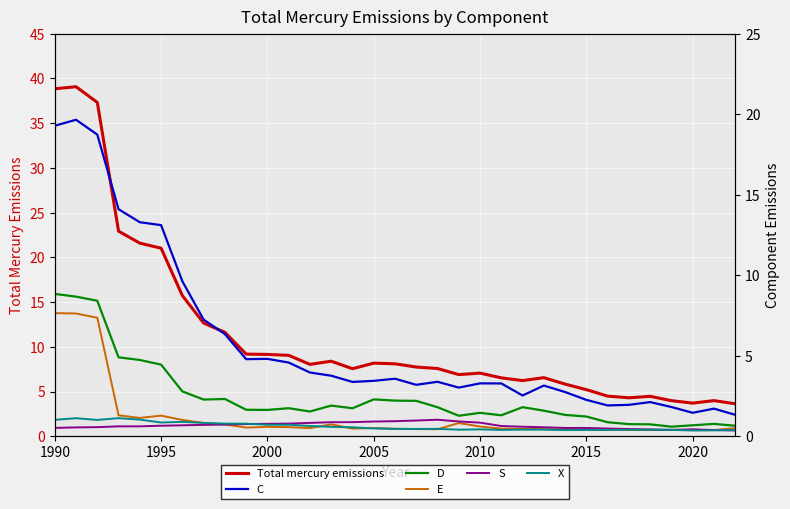

What is the difference between the maximum and minimum values in the S series?

0.7